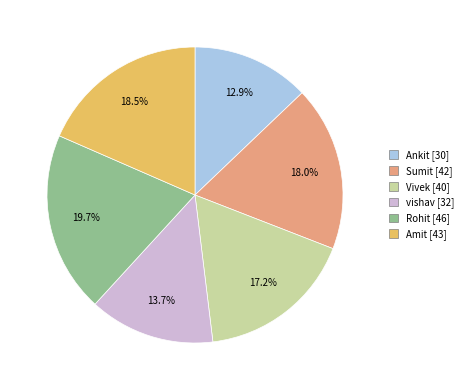

Is it true that Ankit is 13% of the pie?

True